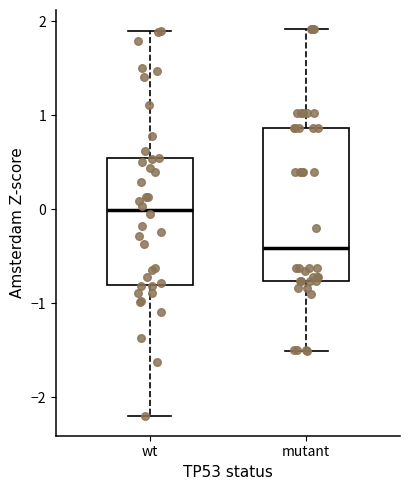

Which box has the highest median line?

wt